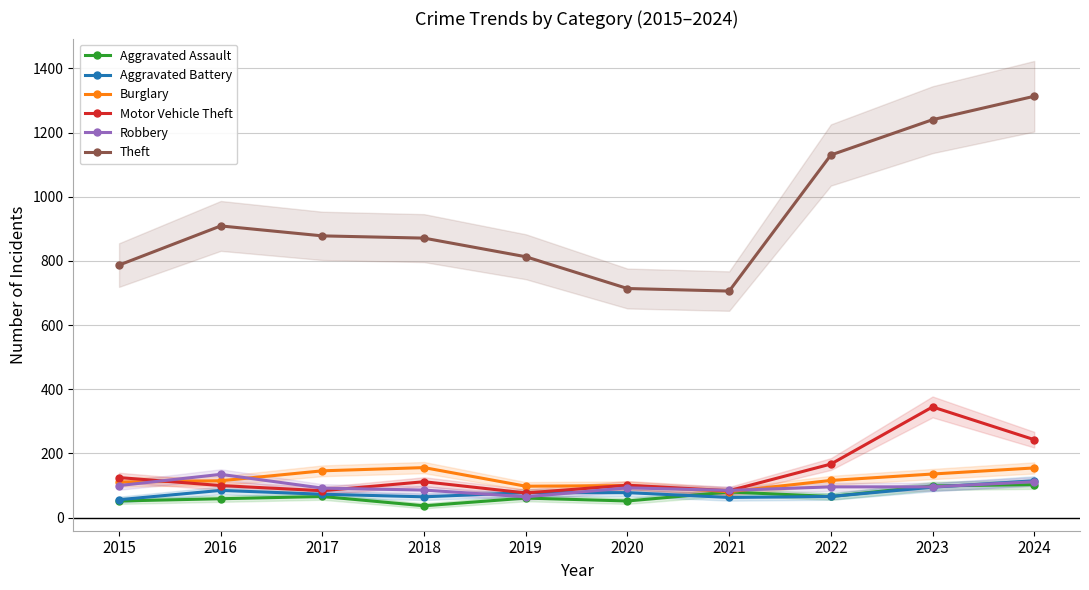

Is the value of Robbery at 2018 greater than the value of Aggravated Assault at 2019?

Yes